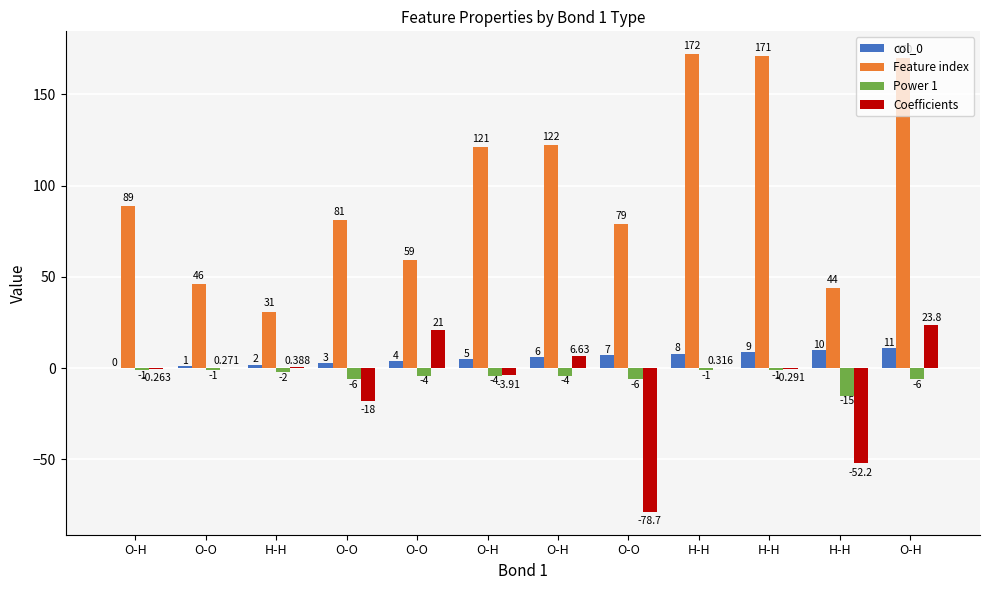

The value of Coefficients at H-H is -0.2. True or false?

False